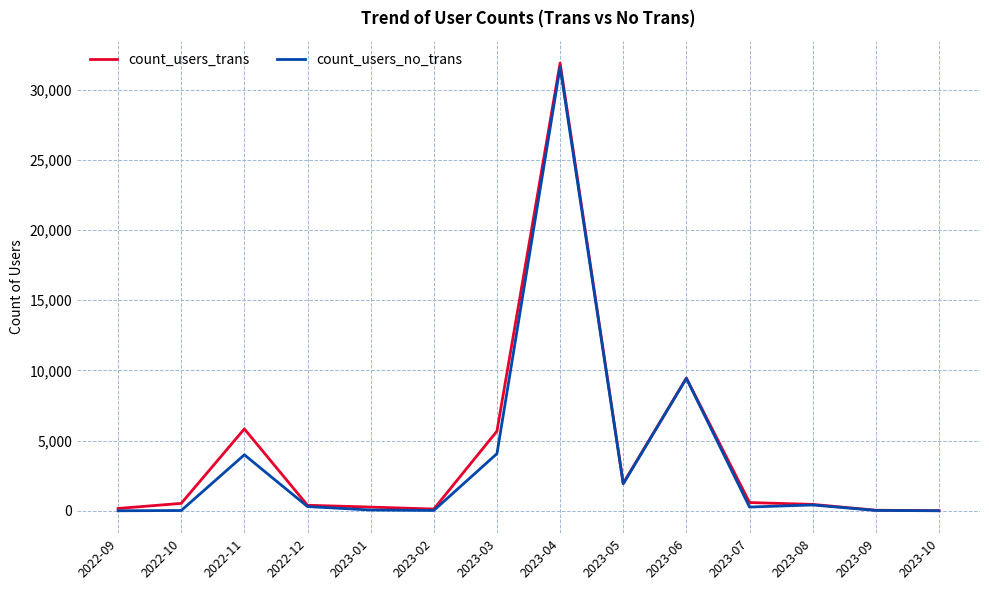

What is the total value across all series at 2023-04?

63484